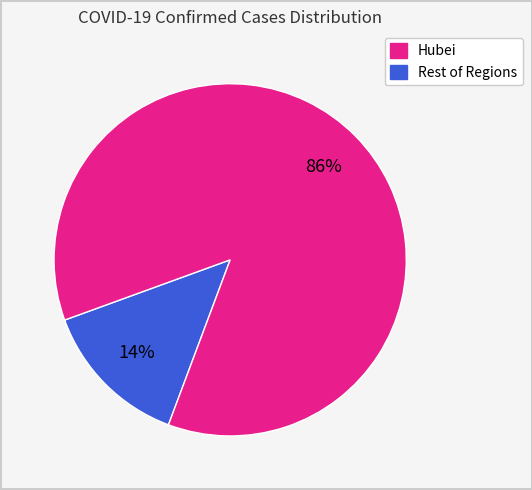

Between Rest of Regions and Hubei, which is larger?

Rest of Regions